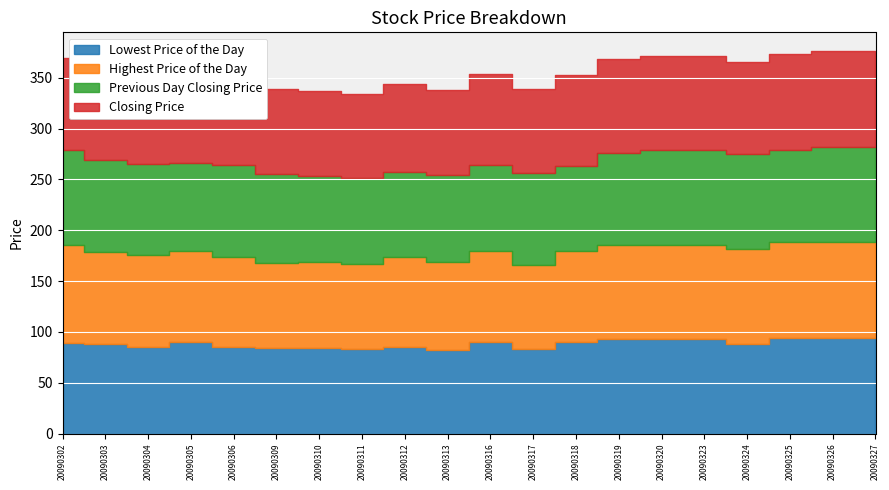

What is the value of the Previous Day Closing Price point at the 1st from the left?

94.0